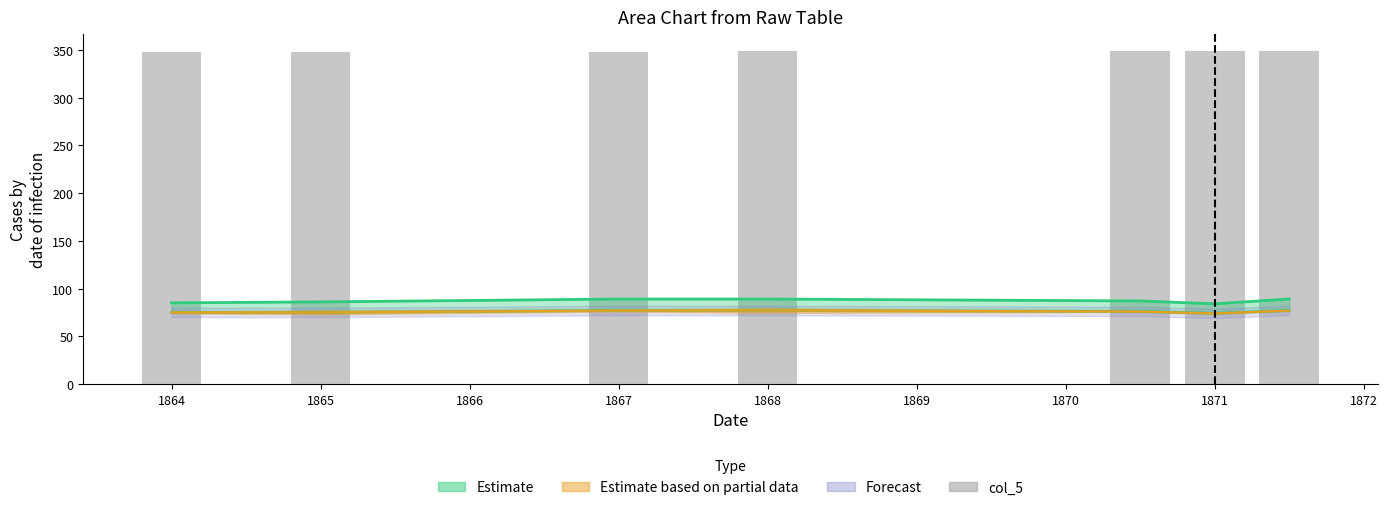

Does the chart contain any negative values?

No